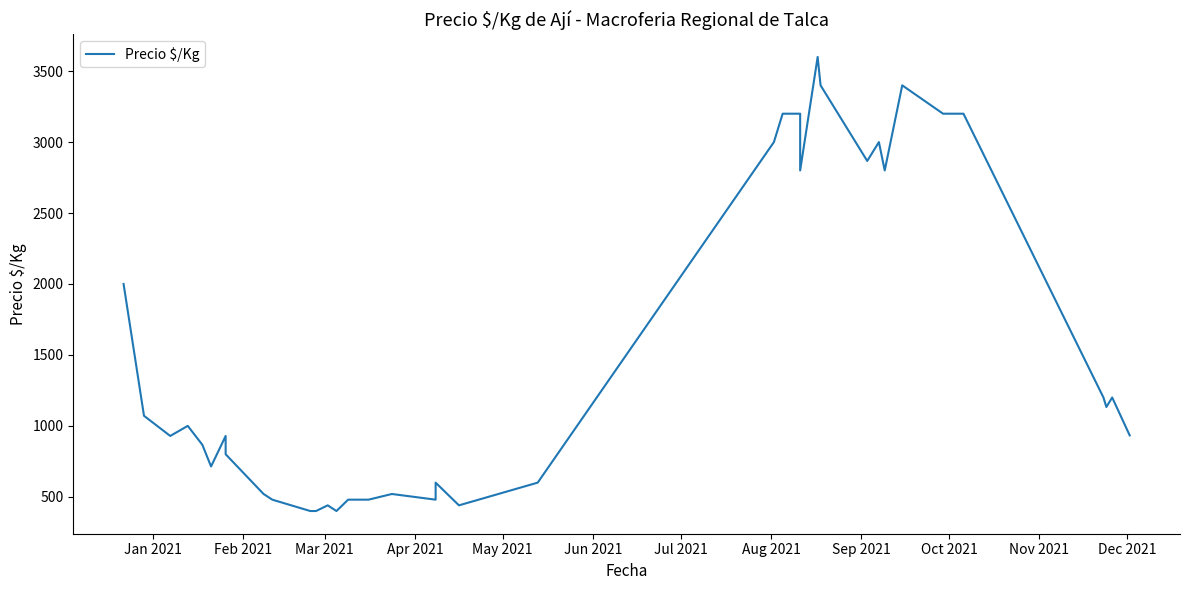

How many lines are shown in the chart?

1